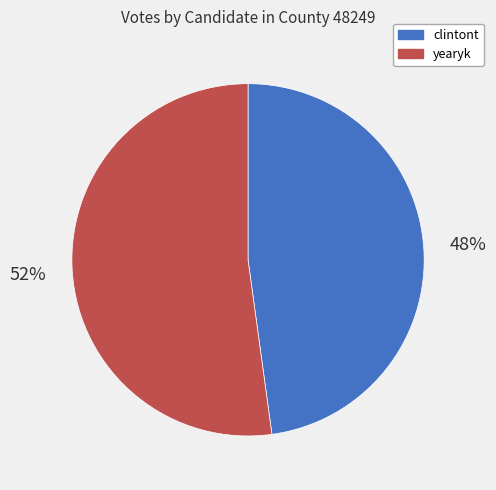

Combined, do yearyk and clintont account for over 50%?

Yes